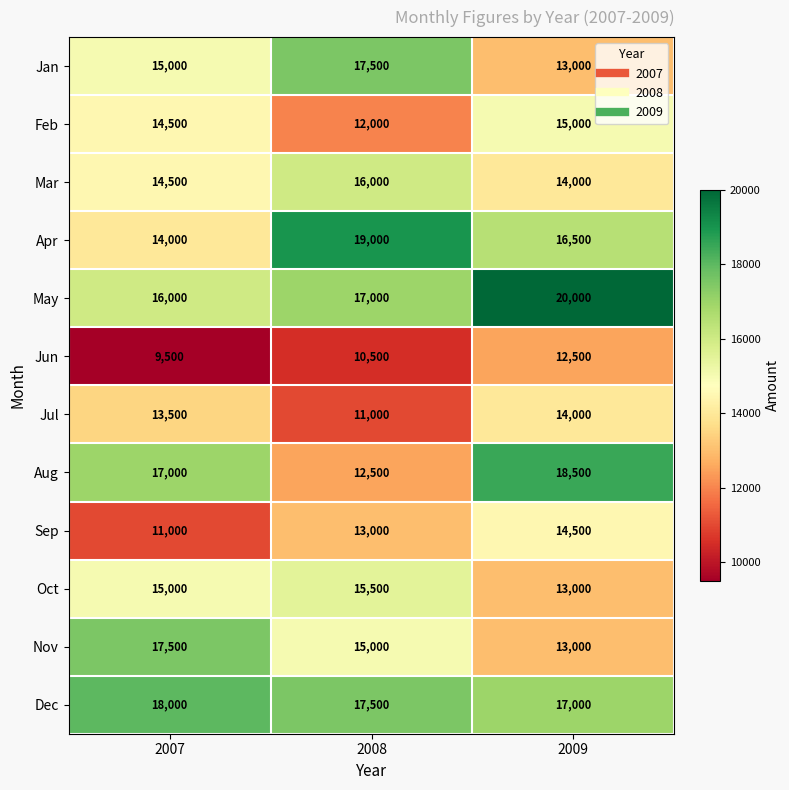

What is the difference between the maximum and minimum values in the Sep series?

3500